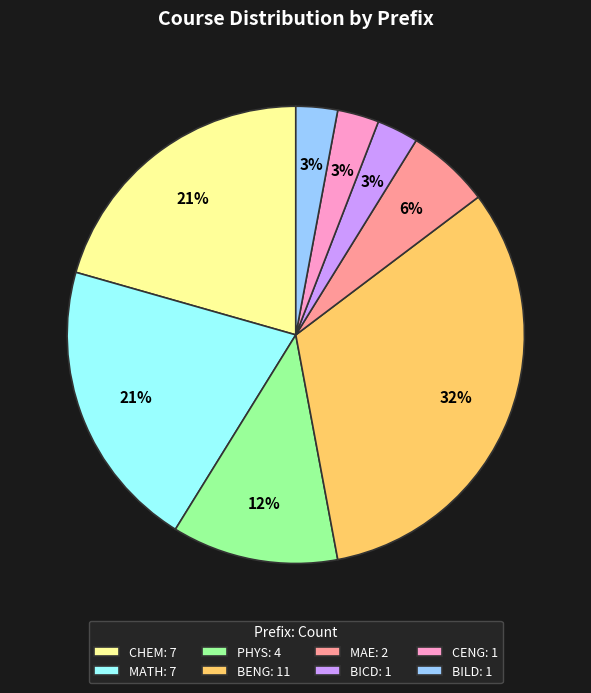

To the nearest percent, what is the combined percentage of CENG and BILD?

6%